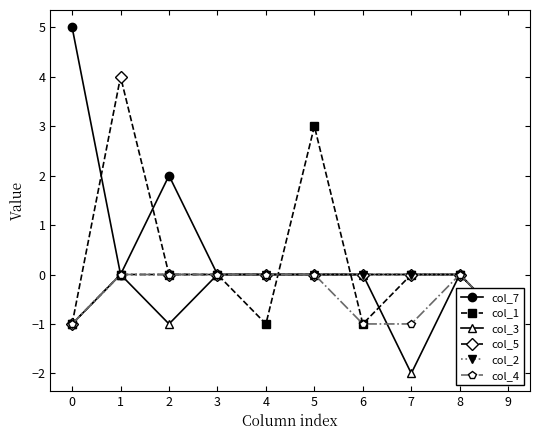

Reading left to right, transcribe all the data shown in this chart.

col_7: 5	0	2	0	0	0	0	0	0	-1
col_1: -1	0	0	0	-1	3	-1	0	0	-1
col_3: -1	0	-1	0	0	0	0	-2	0	-1
col_5: -1	4	0	0	0	0	0	0	0	-1
col_2: -1	0	0	0	0	0	0	0	0	-1
col_4: -1	0	0	0	0	0	-1	-1	0	-1